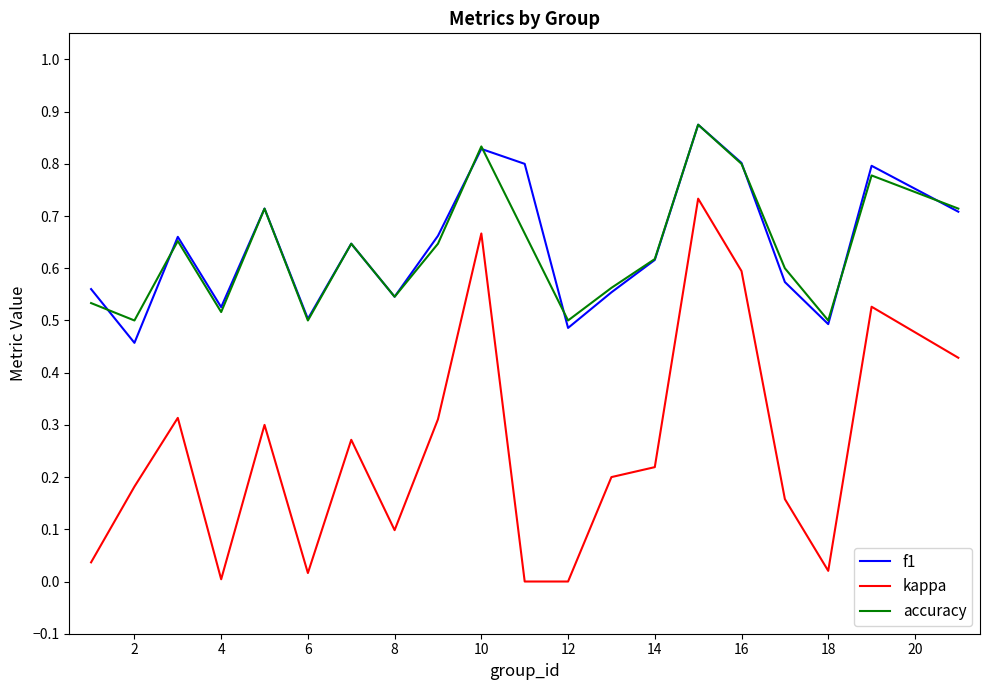

Which series has the largest range (max minus min)?

kappa